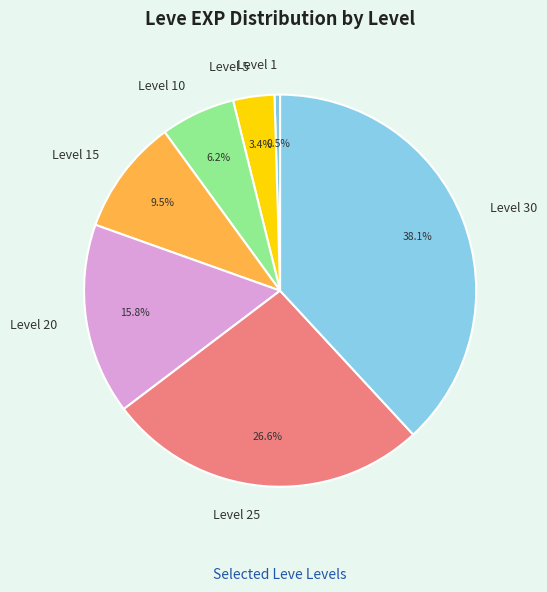

To the nearest percent, what is the average slice percentage?

14%